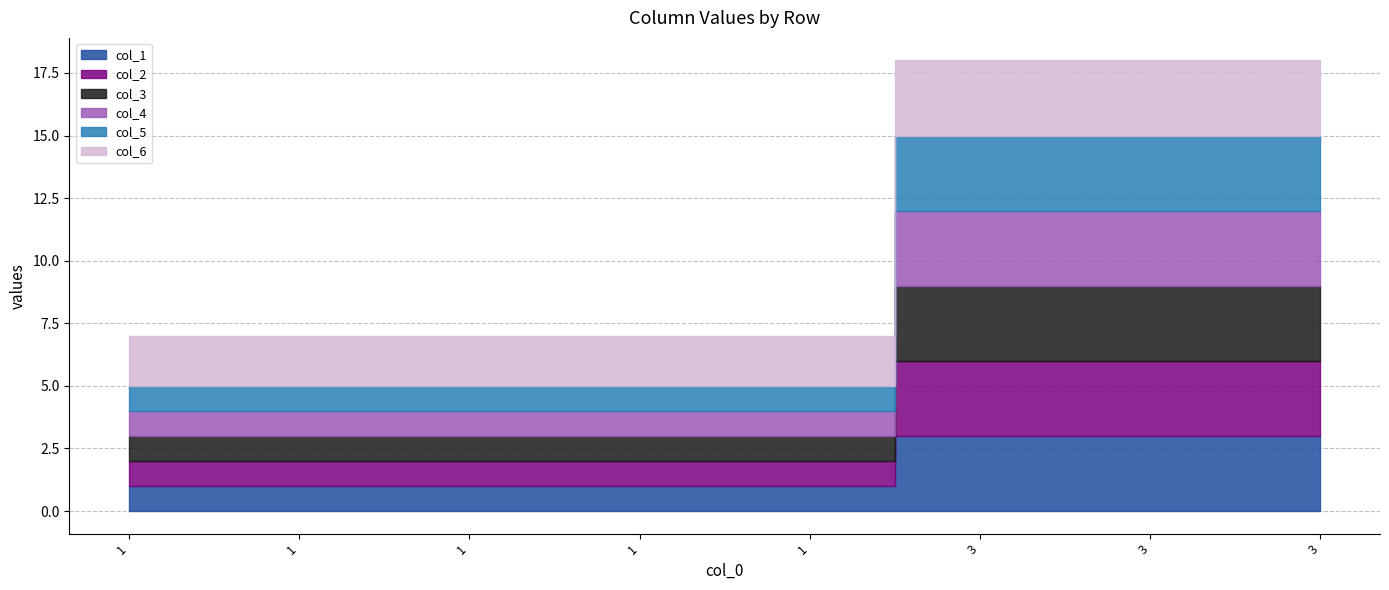

What is the average value of the col_2 series?

2